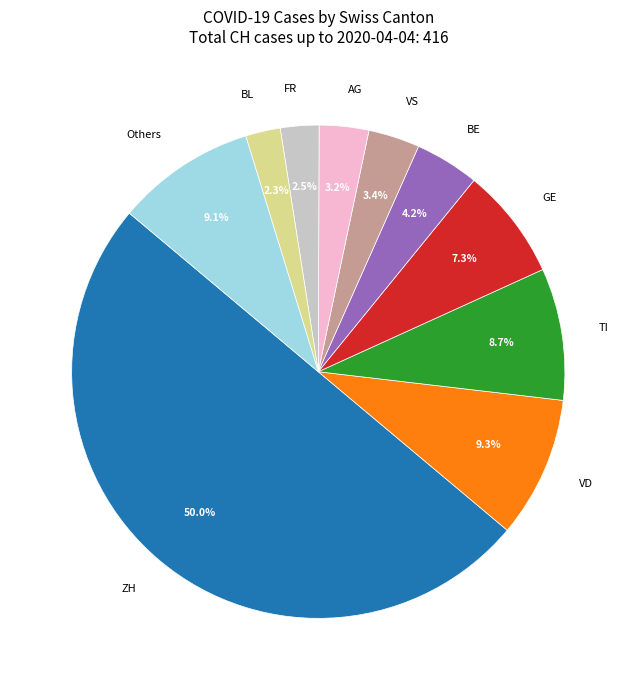

What is the ratio of the value at FR to the value at GE?

0.3